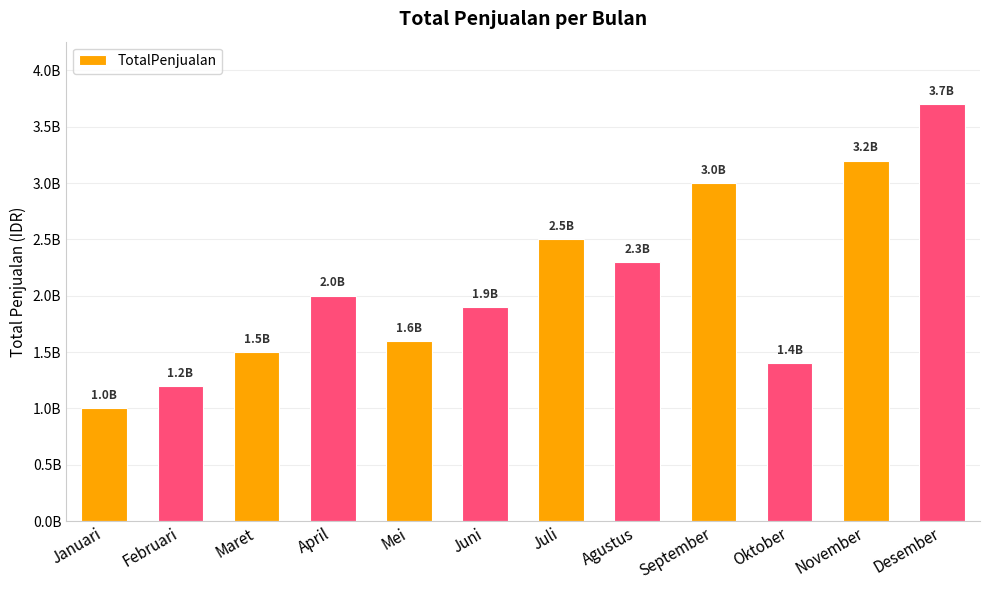

Does the chart contain any negative values?

No